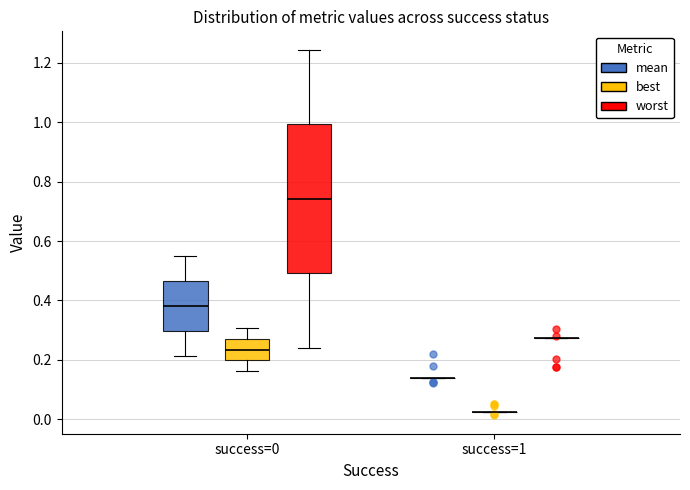

Comparing the boxes themselves (not the whiskers), which one is the tallest?

success=0 (worst)